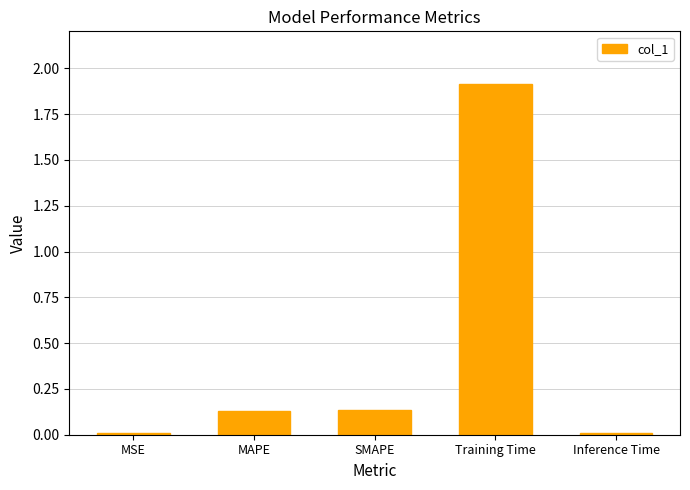

Which has a higher value, Inference Time or Training Time?

Training Time